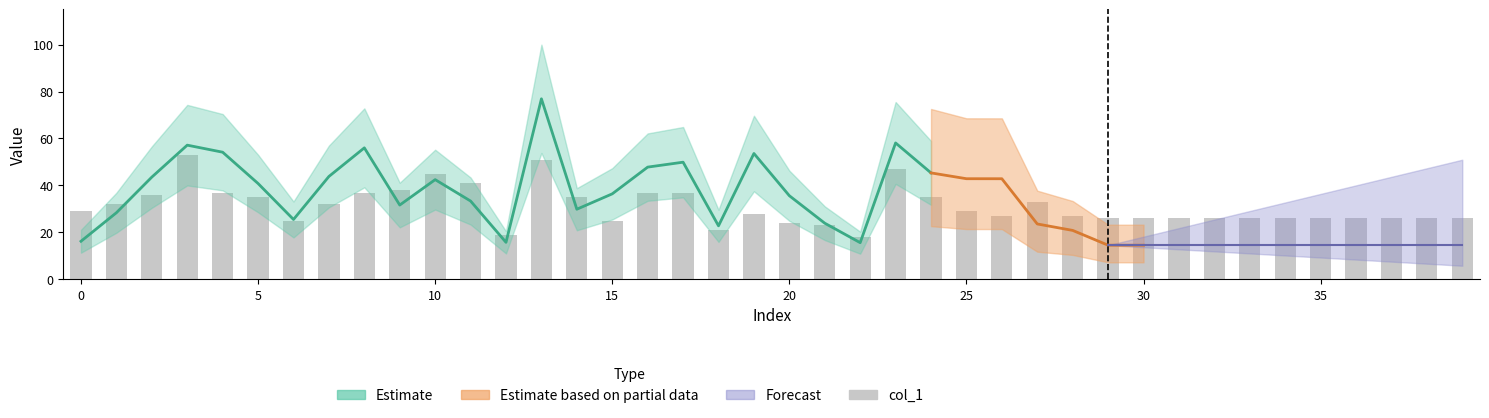

Are the bars horizontal?

No